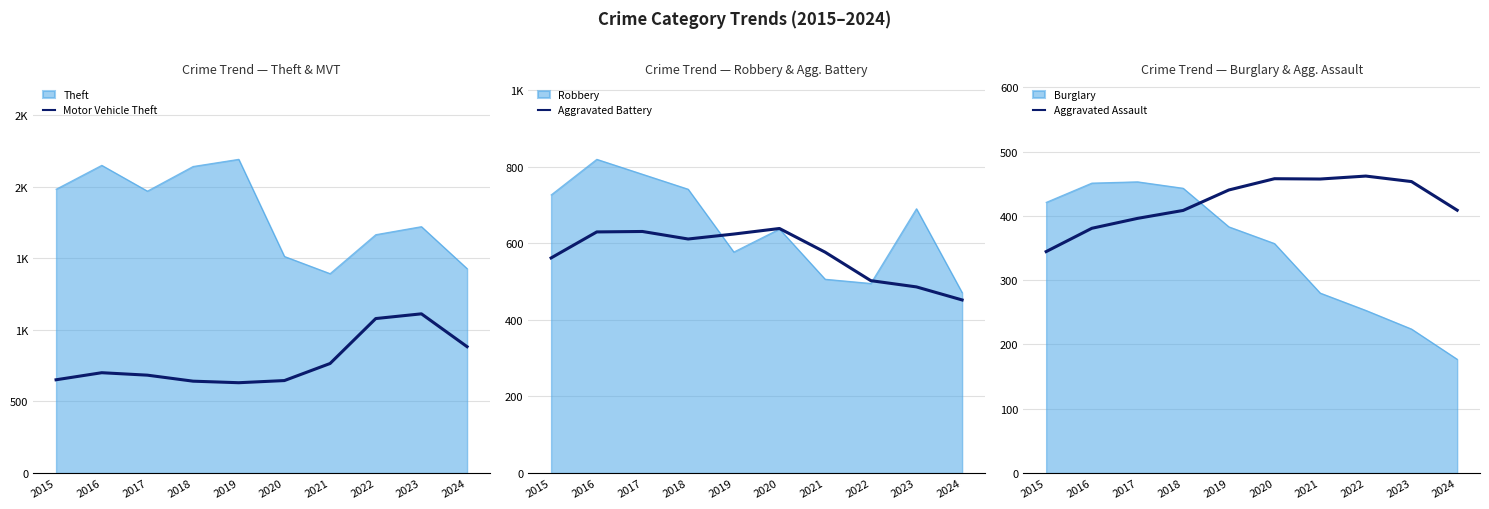

How many interior local peaks does the Aggravated Battery series have?

2